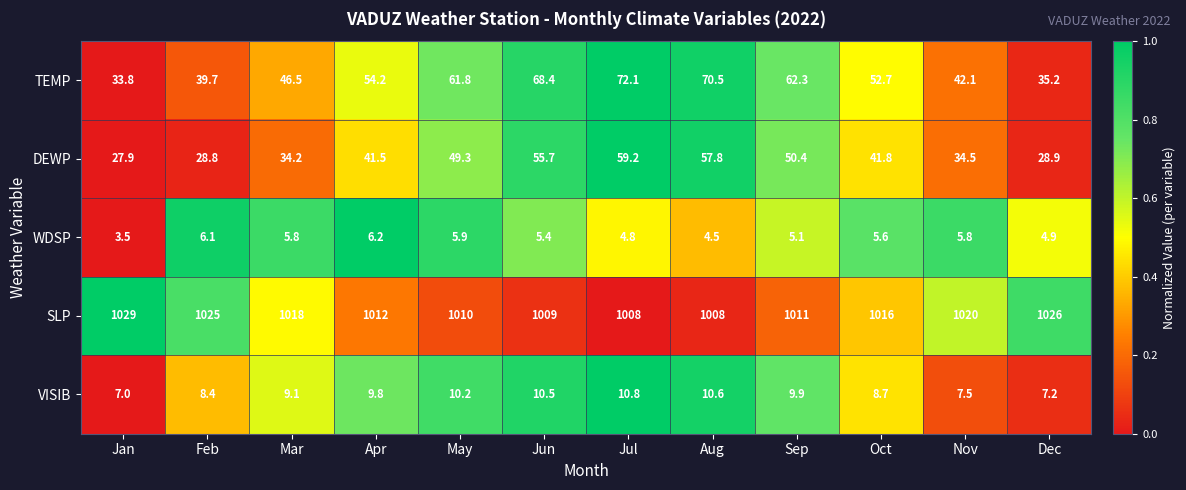

What is the difference between the maximum and minimum values in the WDSP series?

2.7